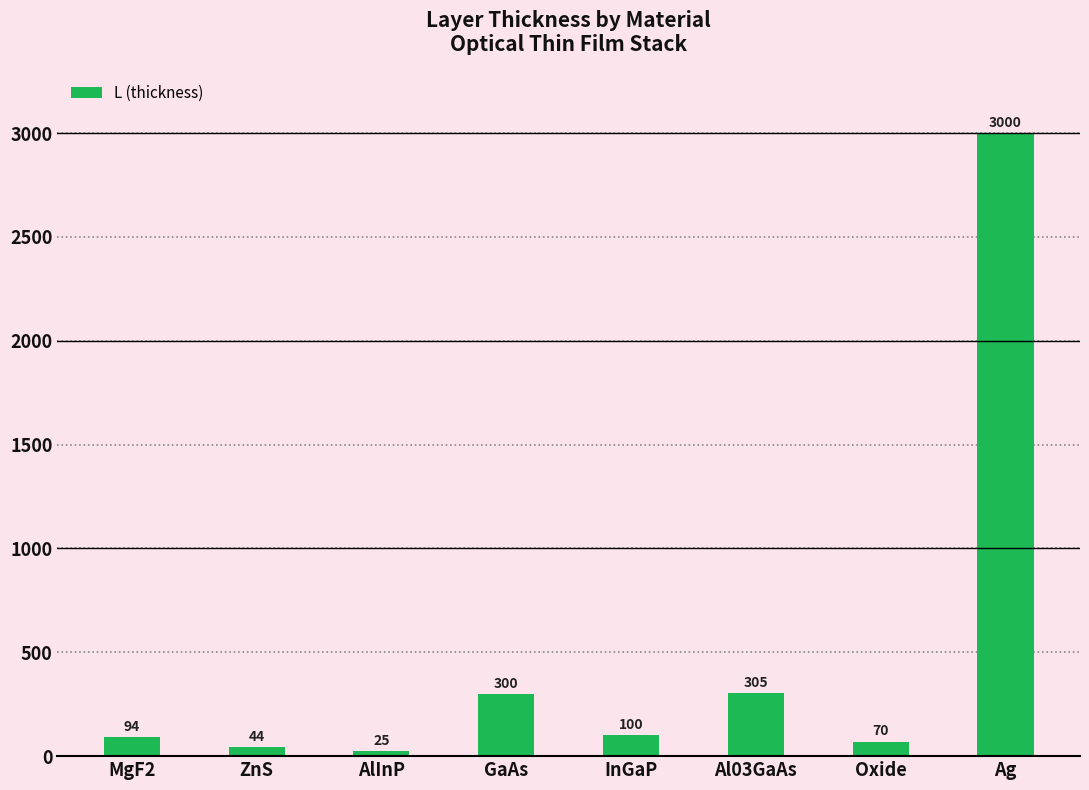

List the labels in order of value, smallest first.

AlInP, ZnS, Oxide, MgF2, InGaP, GaAs, Al03GaAs, Ag